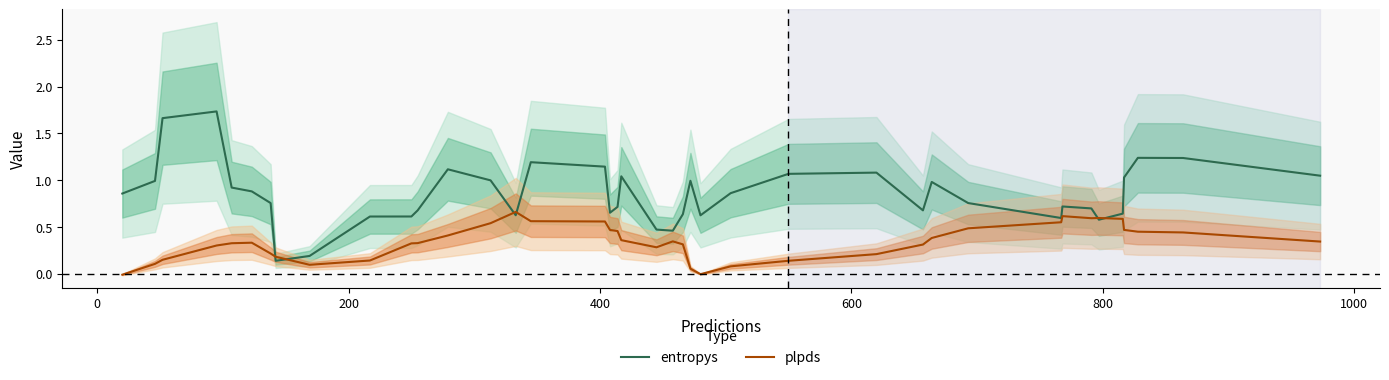

Which series has the largest total across all categories?

entropys